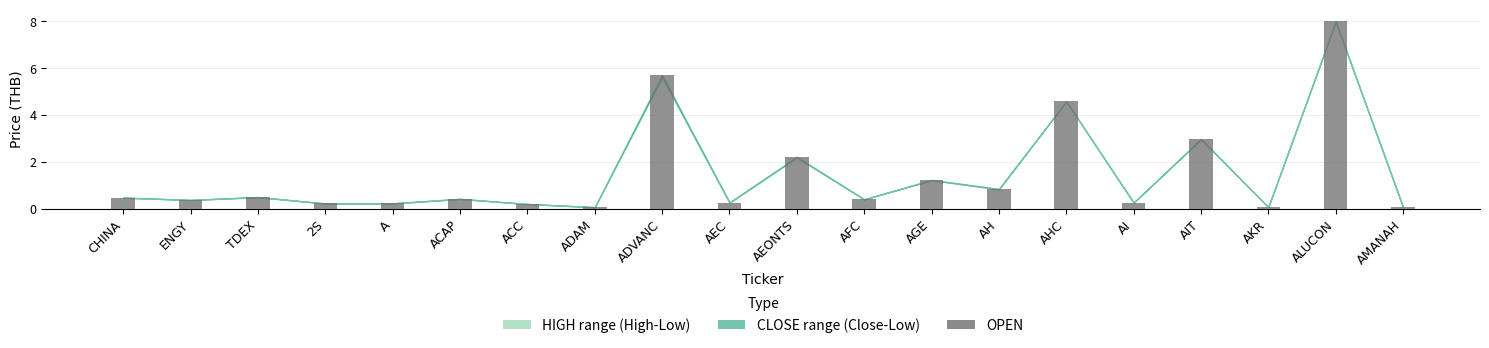

What is the greatest value displayed?

8.0